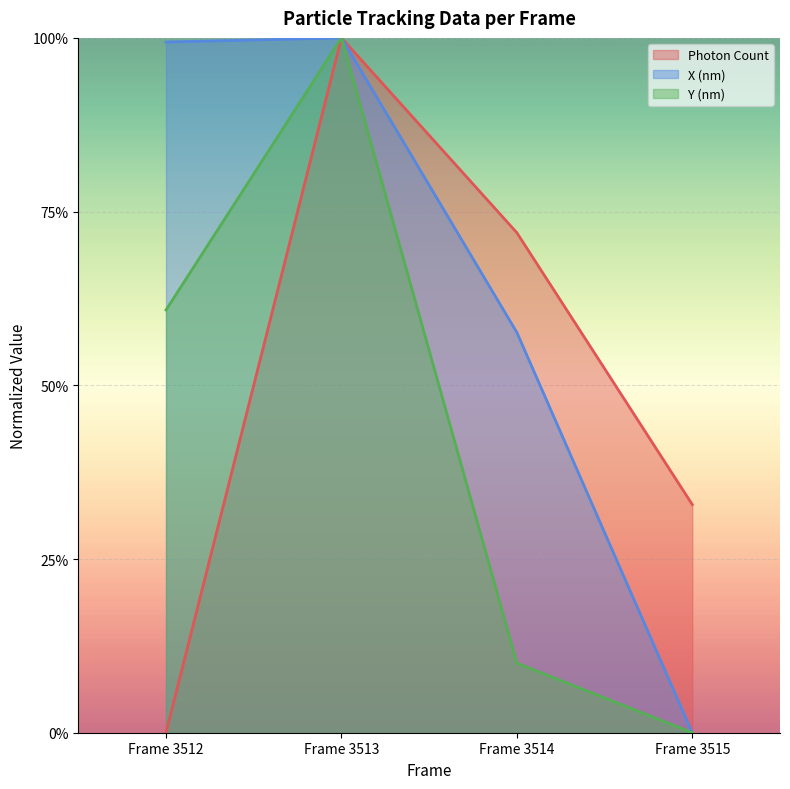

What is the total value across all series at Frame 3514?

1.4